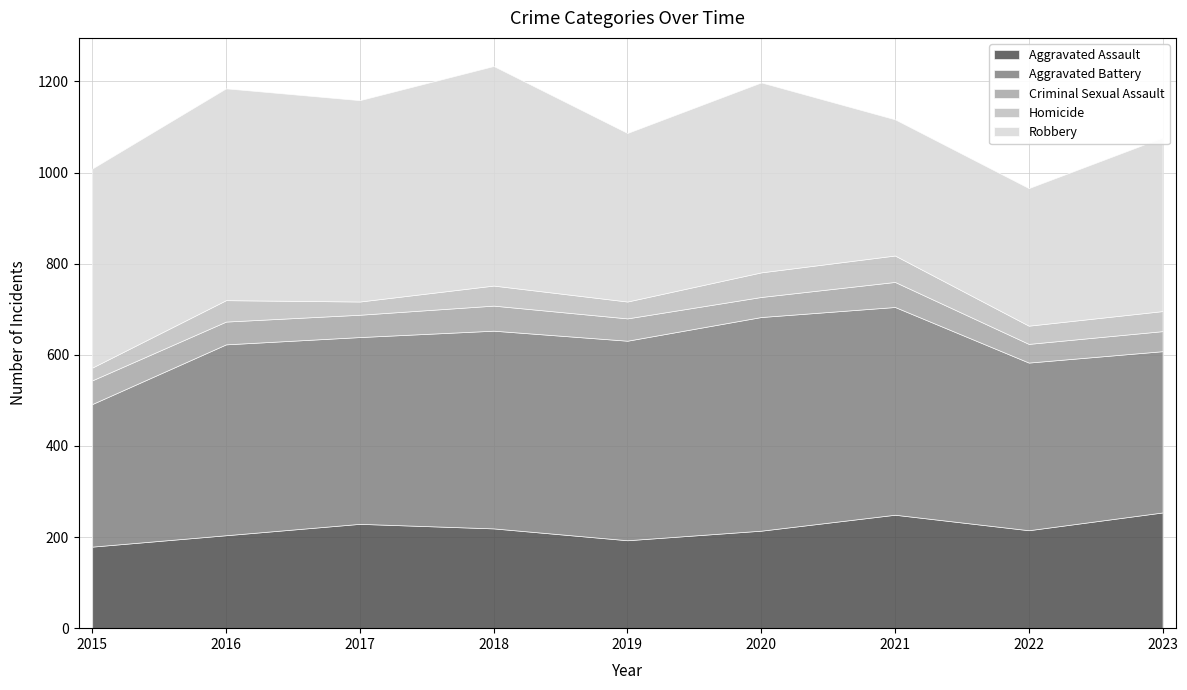

True or false: Robbery has more than 2 points higher than both neighbors.

True